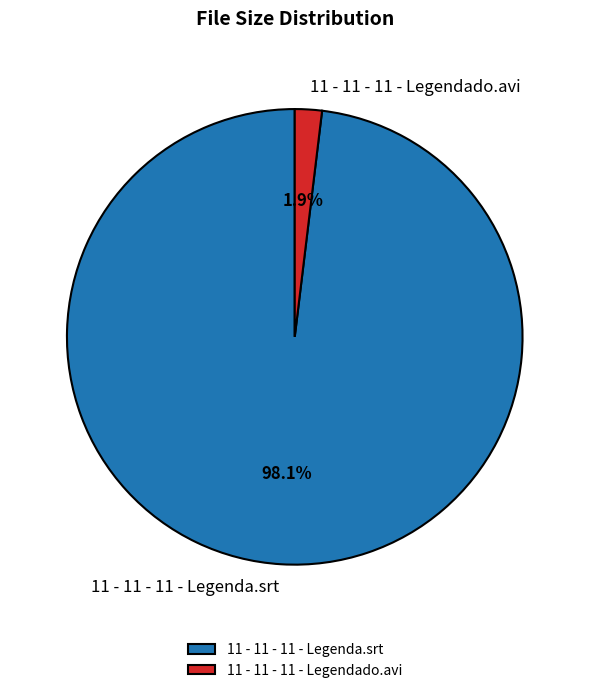

Combined, do 11 - 11 - 11 - Legendado.avi and 11 - 11 - 11 - Legenda.srt account for over 50%?

Yes